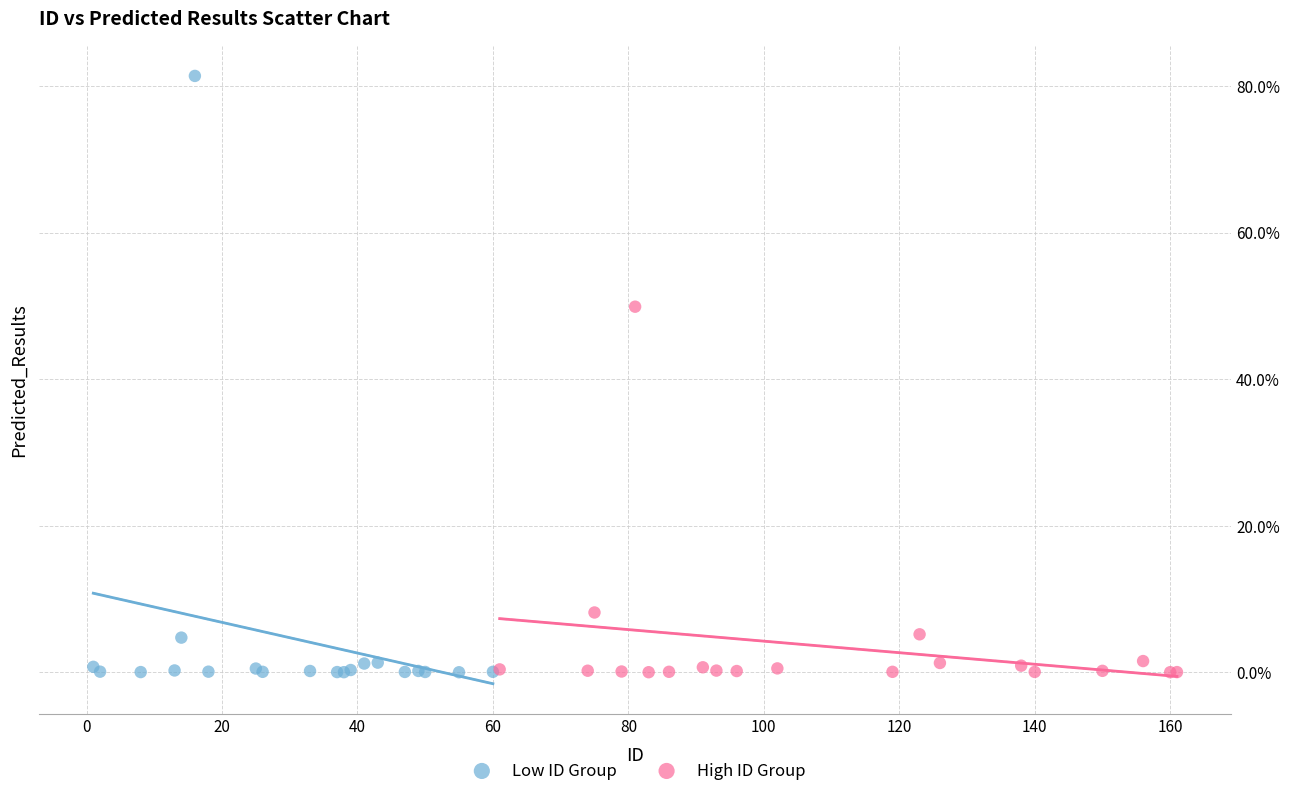

Which series has the widest spread of Y values?

Low ID Group